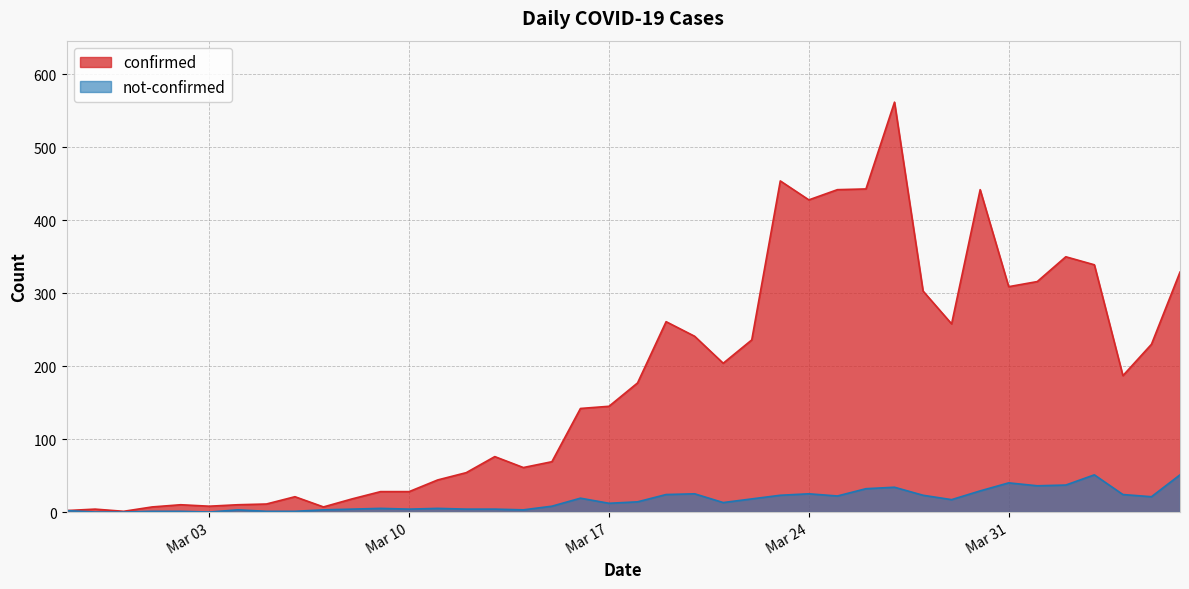

Which series has the largest total across all categories?

confirmed